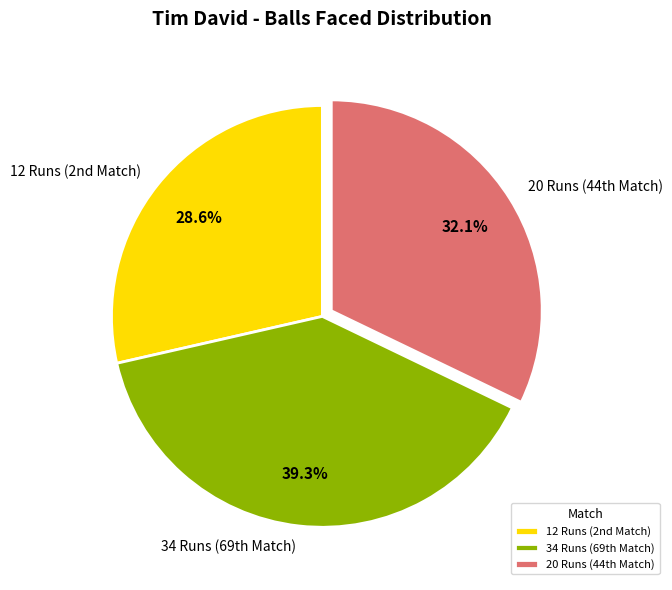

How many segments does this pie chart have?

3